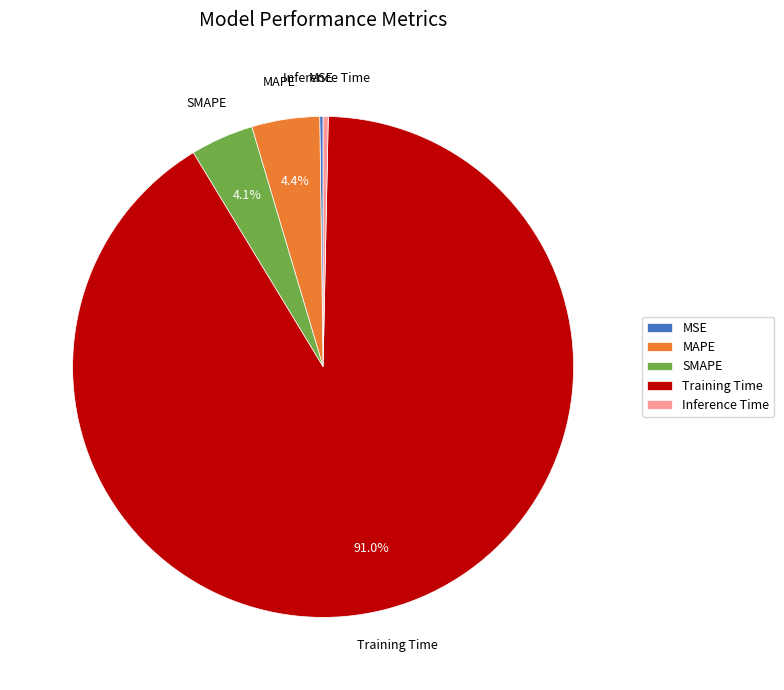

The MAPE slice represents 16% of the pie. True or false?

False